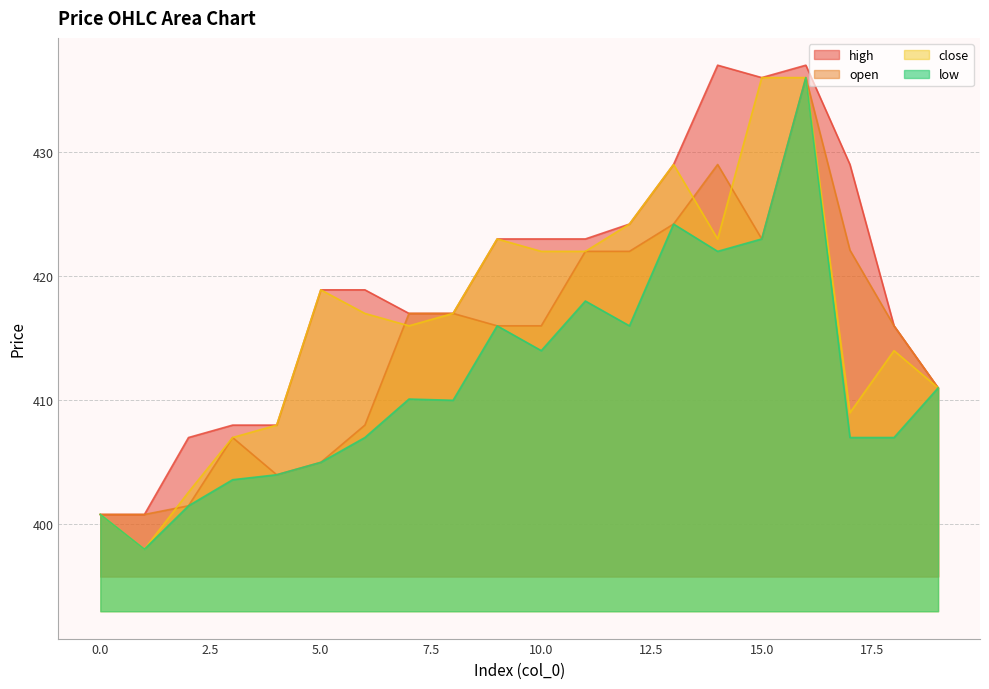

True or false: open has more than 1 interior local peaks.

True